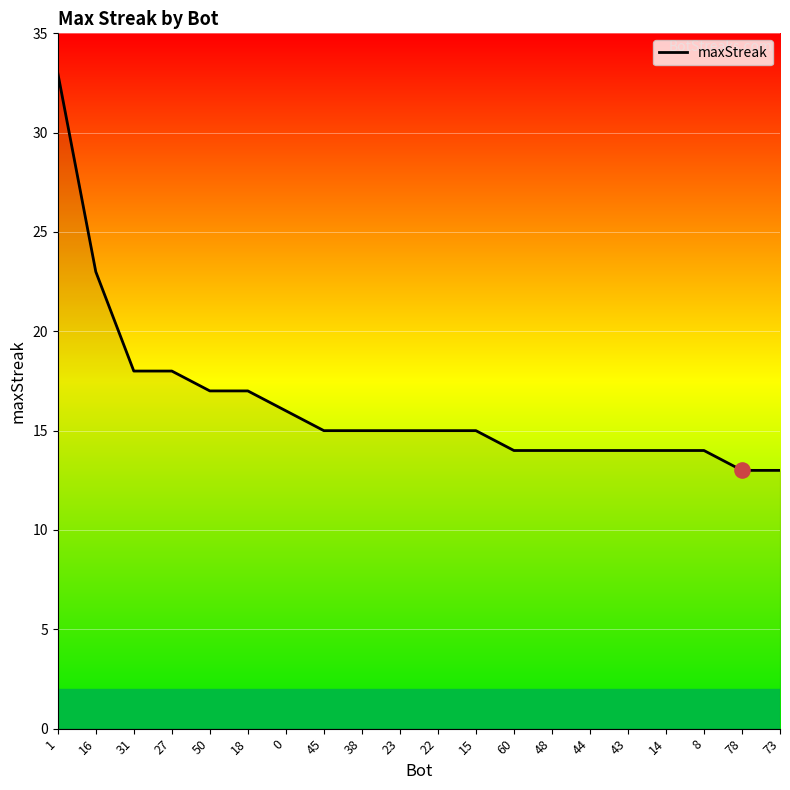

What is the change in value from 18 to 14?

-3